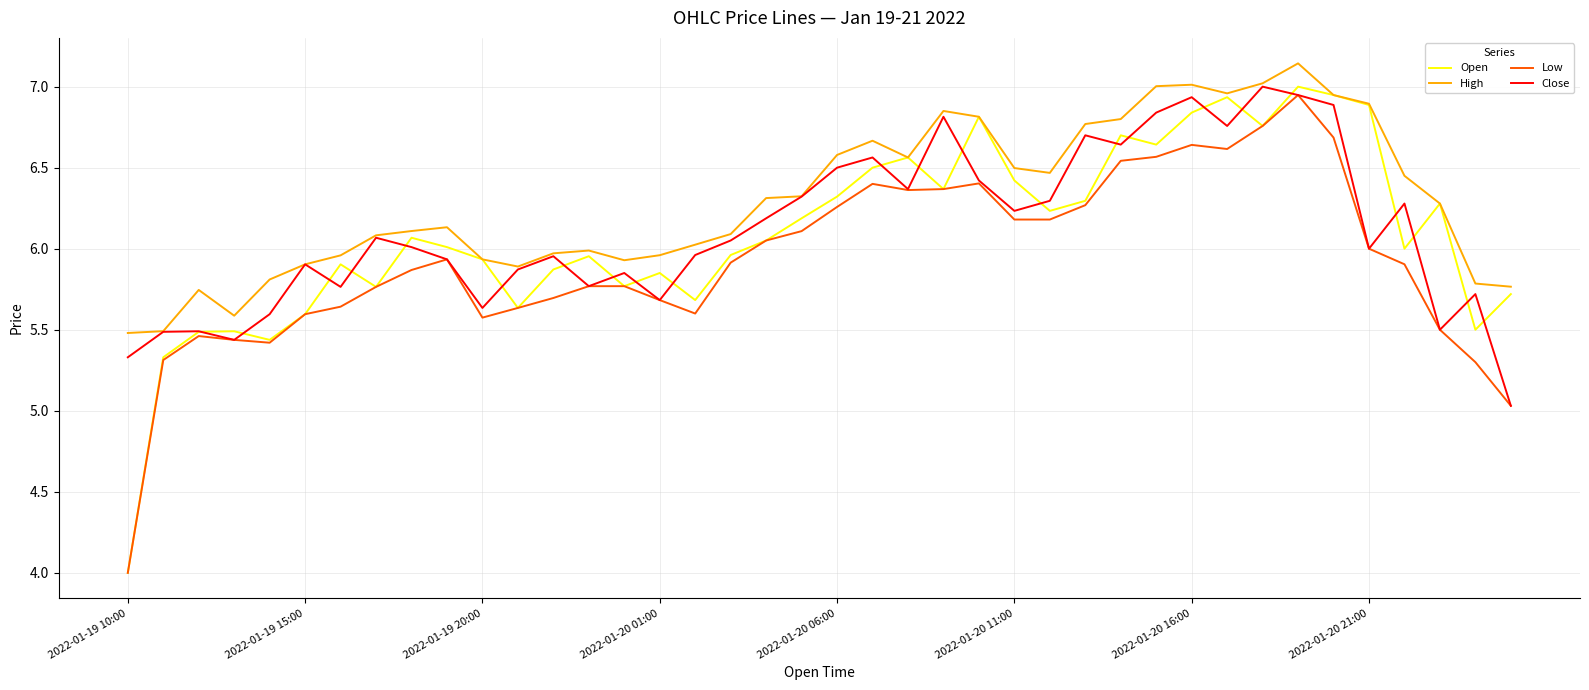

Which series has the widest spread of values?

Open